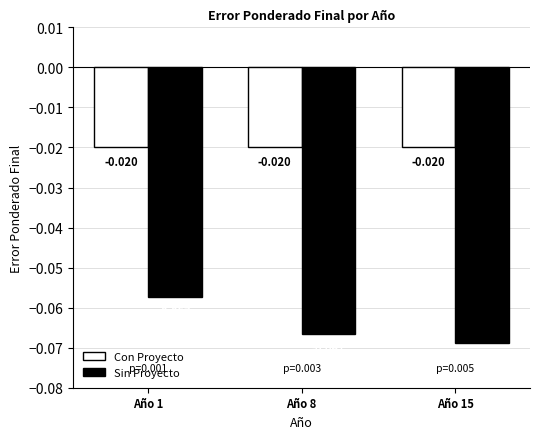

Rank the series at Año 8 from highest to lowest value.

Con Proyecto, Sin Proyecto